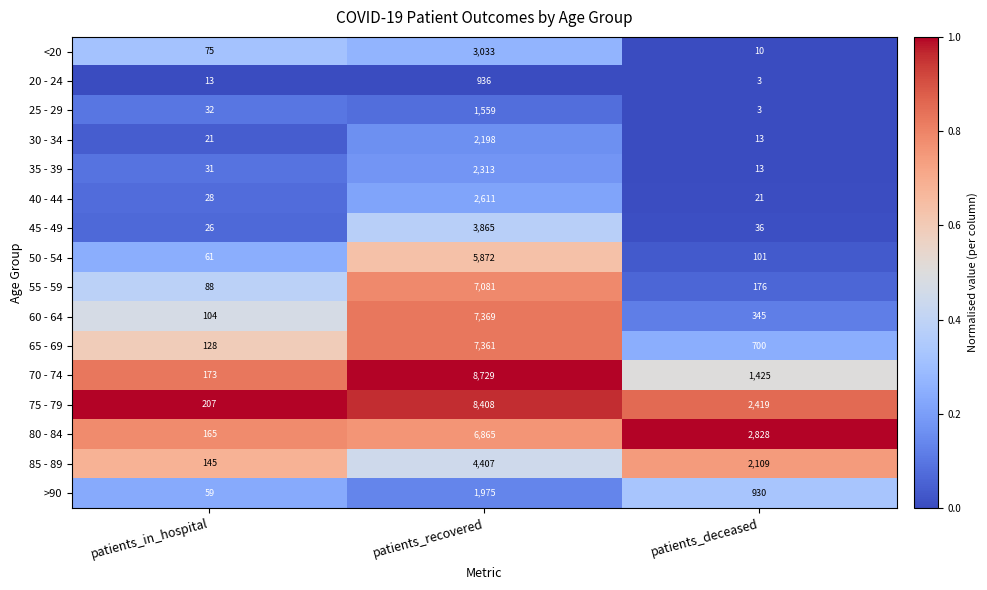

What is the average value of the 85 - 89 series?

2220